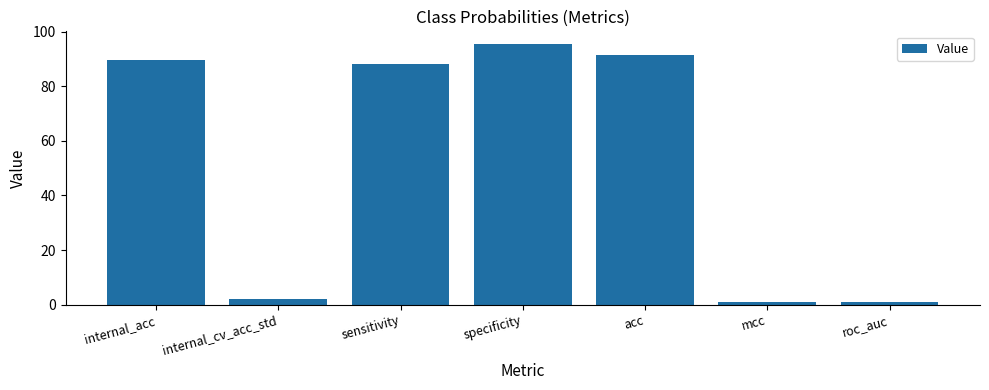

Between sensitivity and mcc, which is larger?

sensitivity